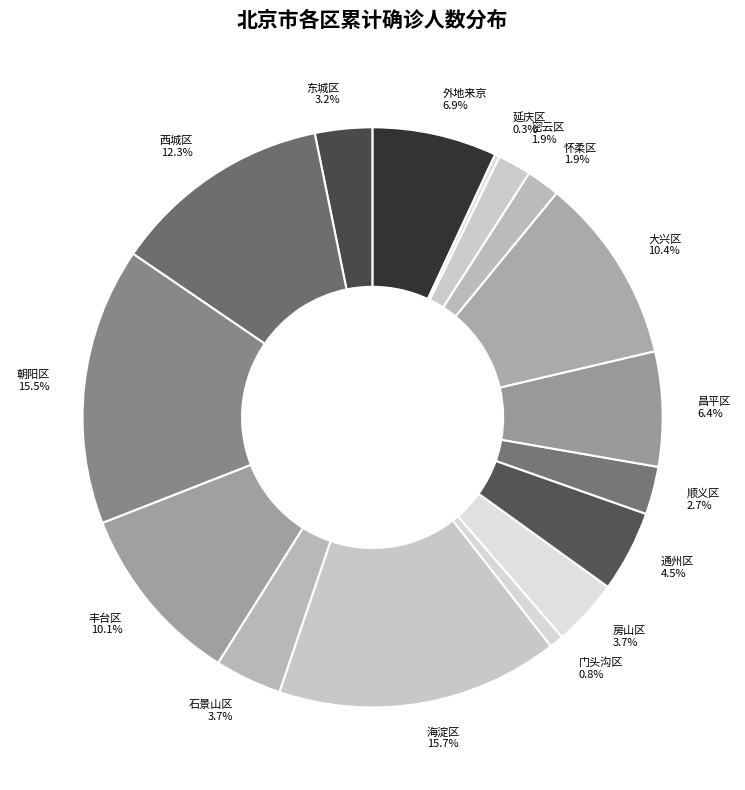

To the nearest percent, what is the difference between the largest and smallest slice percentages?

15%